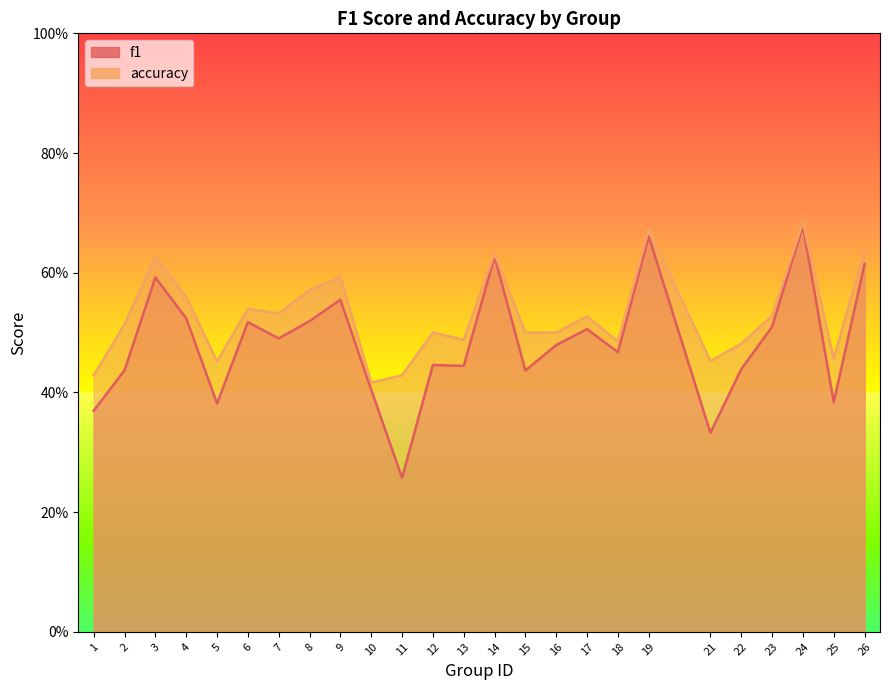

What are all the series names shown in the legend?

f1, accuracy